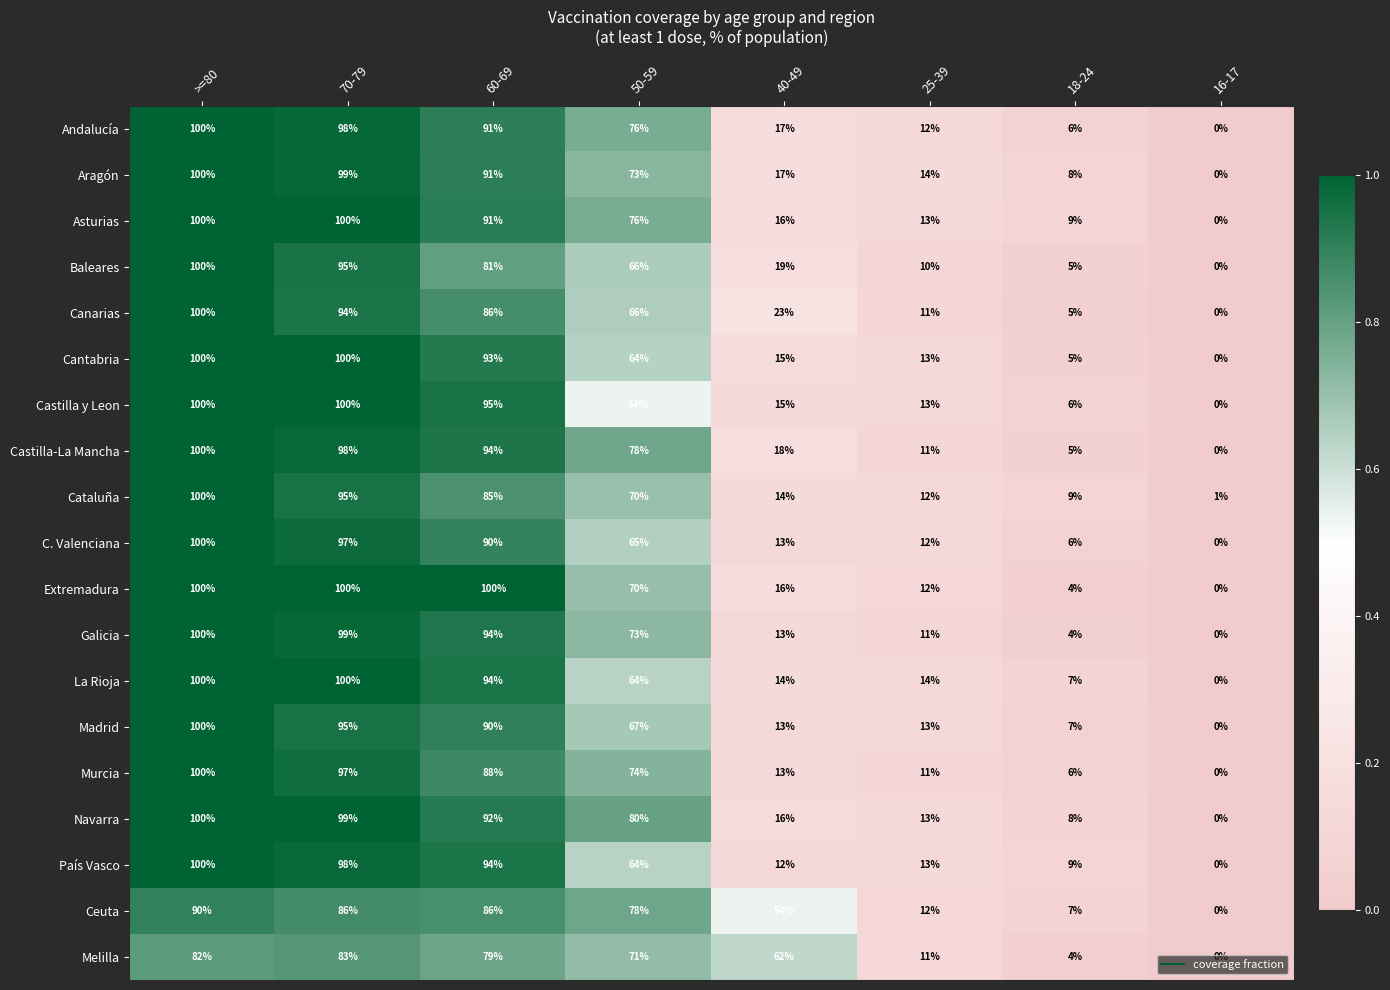

List the labels in order of País Vasco value, largest first.

>=80, 70-79, 60-69, 50-59, 25-39, 40-49, 18-24, 16-17